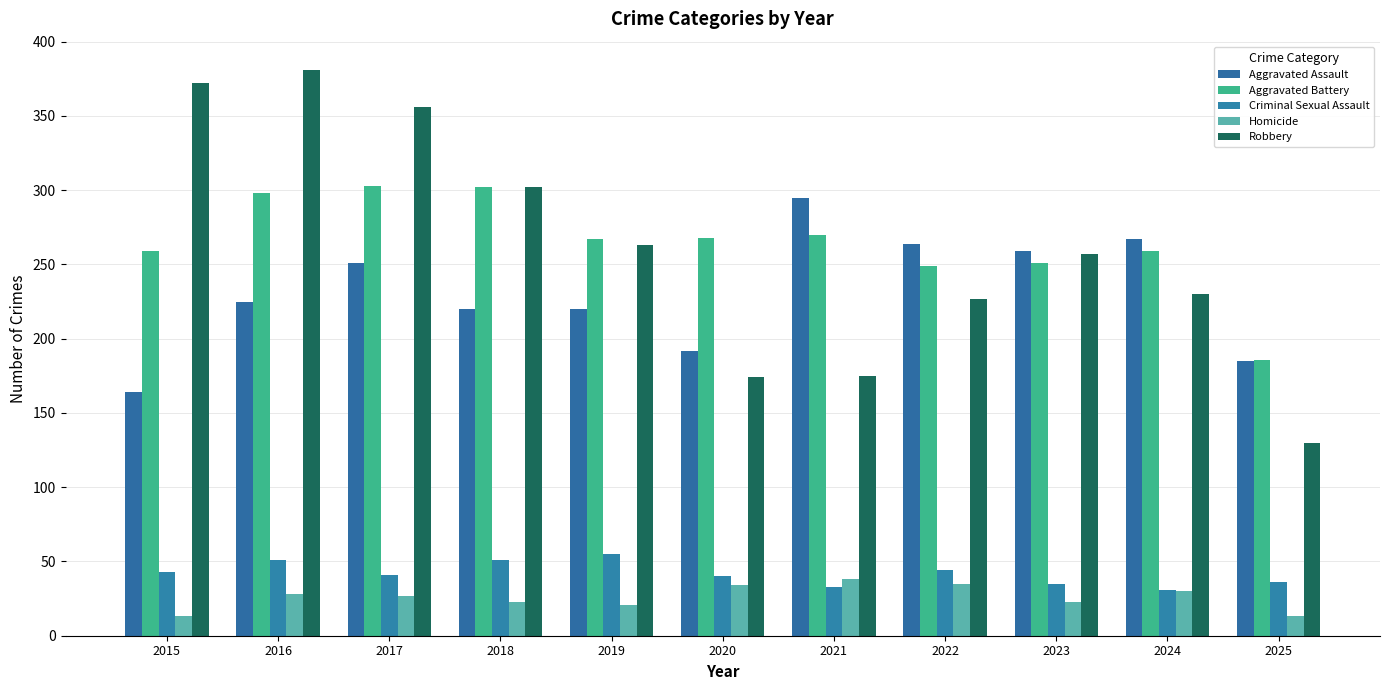

Reading left to right, transcribe all the data shown in this chart.

Aggravated Assault: 2015=164	2016=225	2017=251	2018=220	2019=220	2020=192	2021=295	2022=264	2023=259	2024=267	2025=185
Aggravated Battery: 2015=259	2016=298	2017=303	2018=302	2019=267	2020=268	2021=270	2022=249	2023=251	2024=259	2025=186
Criminal Sexual Assault: 2015=43	2016=51	2017=41	2018=51	2019=55	2020=40	2021=33	2022=44	2023=35	2024=31	2025=36
Homicide: 2015=13	2016=28	2017=27	2018=23	2019=21	2020=34	2021=38	2022=35	2023=23	2024=30	2025=13
Robbery: 2015=372	2016=381	2017=356	2018=302	2019=263	2020=174	2021=175	2022=227	2023=257	2024=230	2025=130